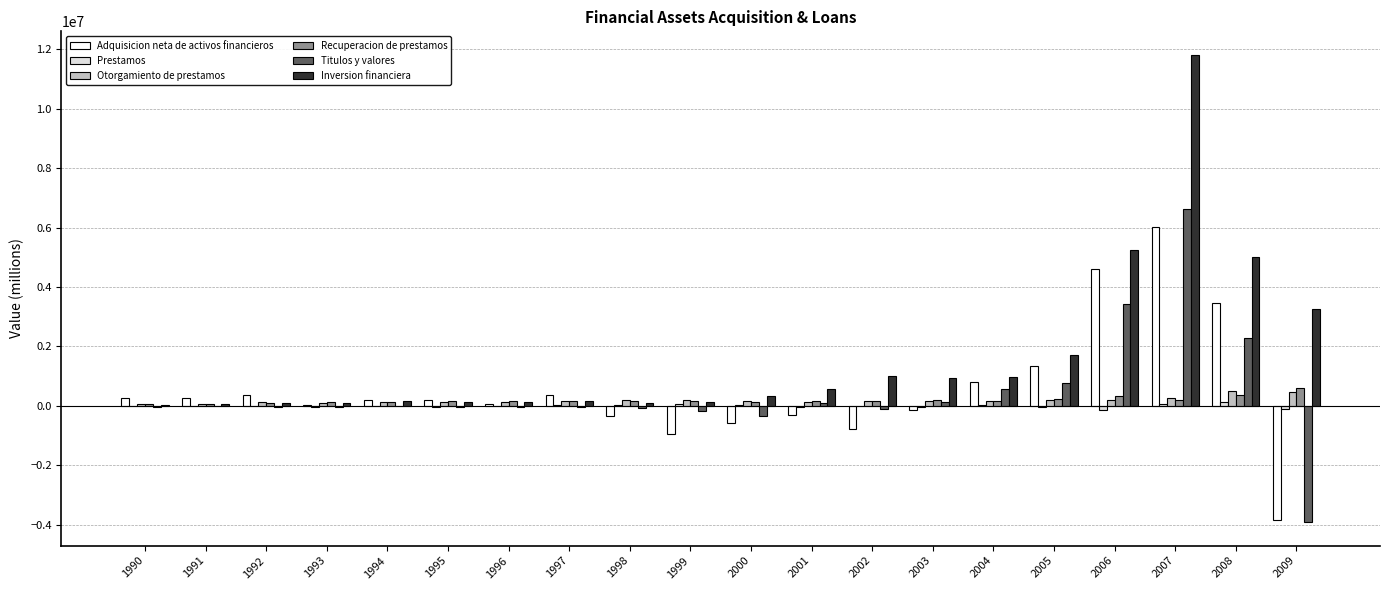

Which series has the largest total across all categories?

Inversion financiera